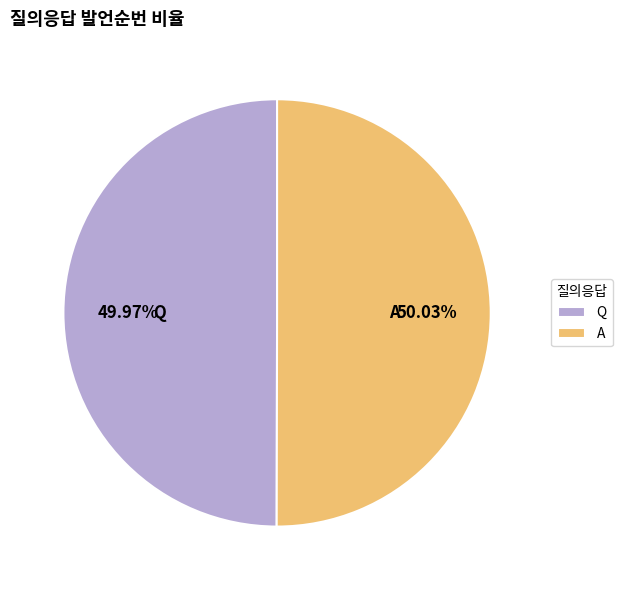

Do Q and A together represent more than half of the pie?

Yes